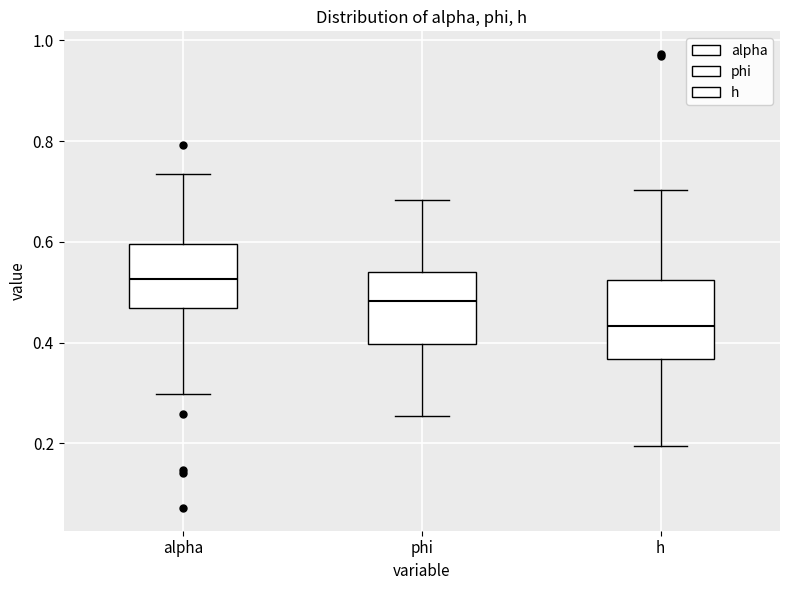

Reading left to right, transcribe this box plot: for each box, give where its median line is, the range the box spans, and where its two whiskers end, as read against the y-axis. The values are not printed on the chart, so give them approximately, as read against the axis.

alpha: median 0.52, box 0.46 to 0.60, whiskers 0.30 to 0.74
phi: median 0.48, box 0.40 to 0.54, whiskers 0.26 to 0.68
h: median 0.44, box 0.36 to 0.52, whiskers 0.20 to 0.70